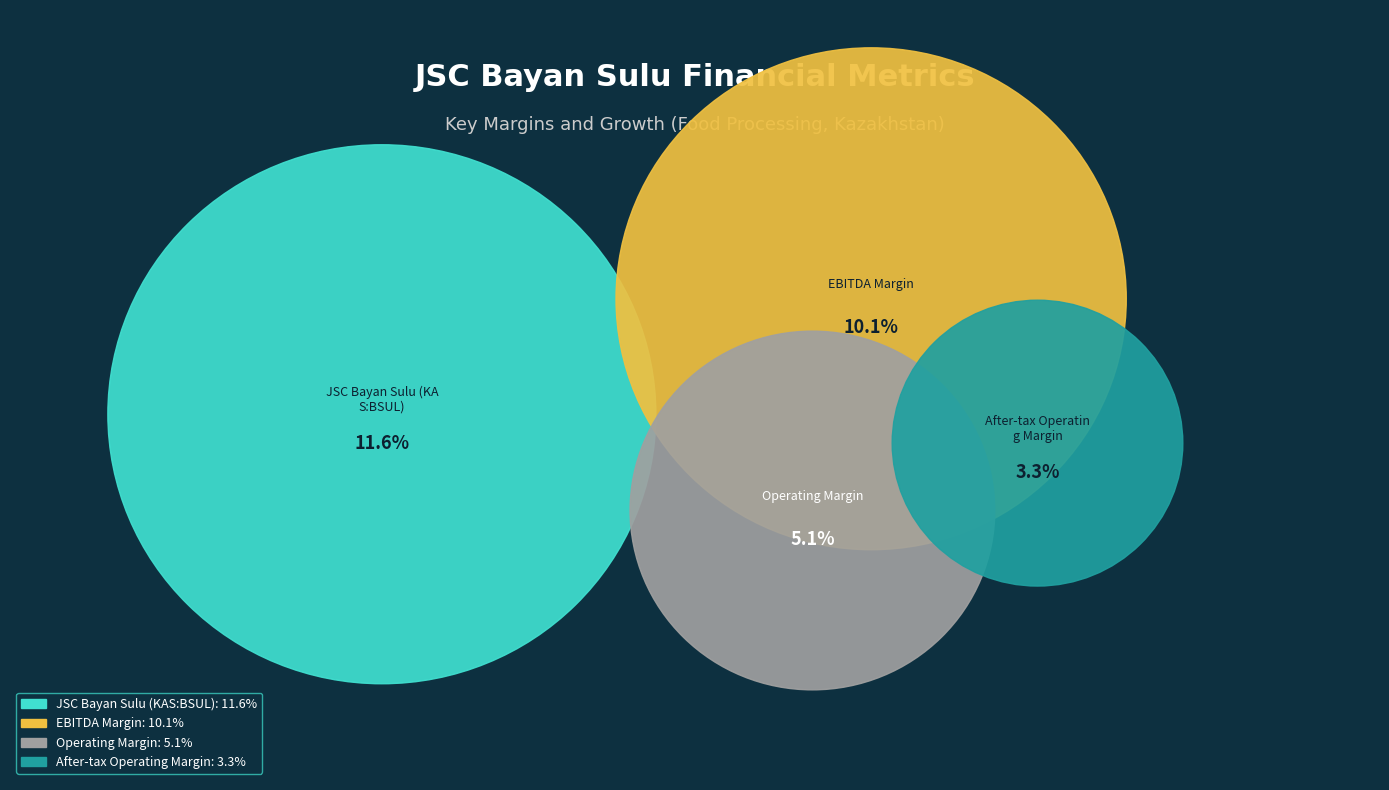

Is it true that Operating Margin is 17% of the pie?

True